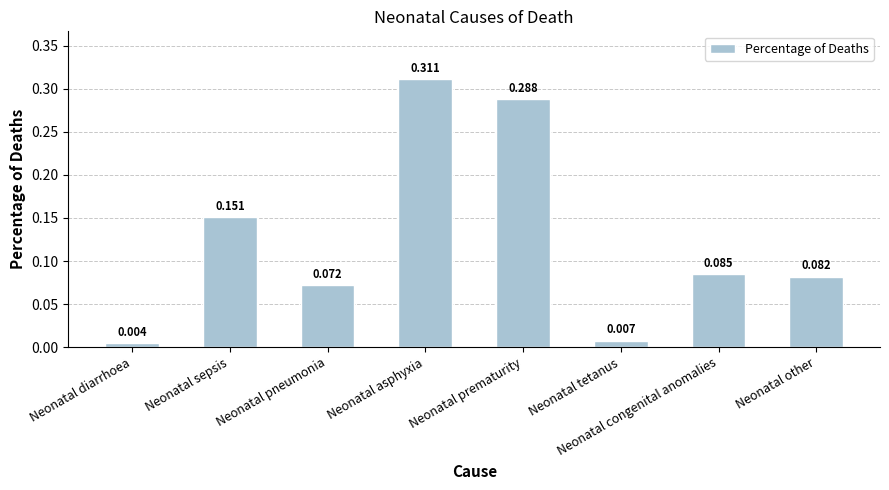

Count the number of data series in this chart.

1